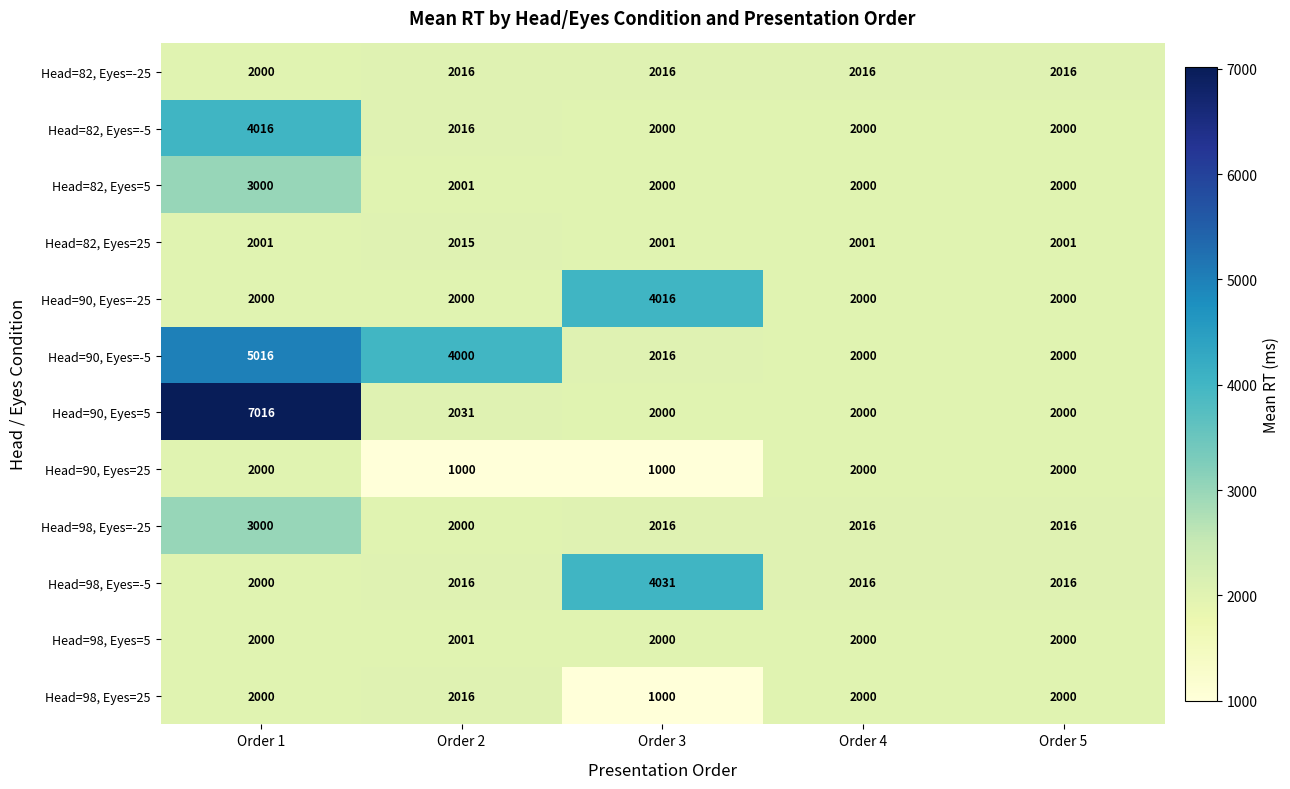

The value of Head=82, Eyes=5 at Order 1 is 3000. True or false?

True